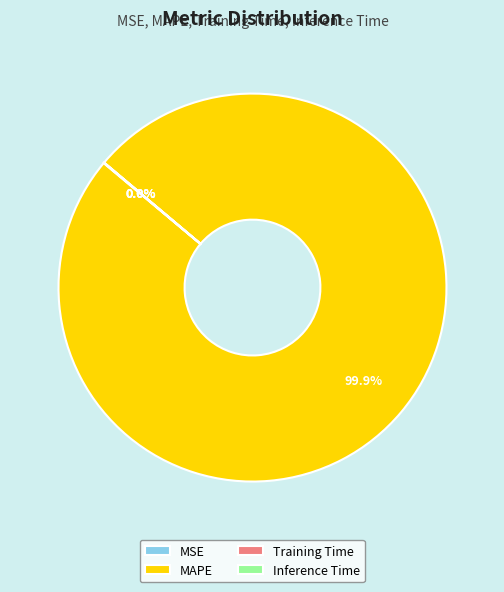

Which category has the biggest portion of the pie?

MAPE